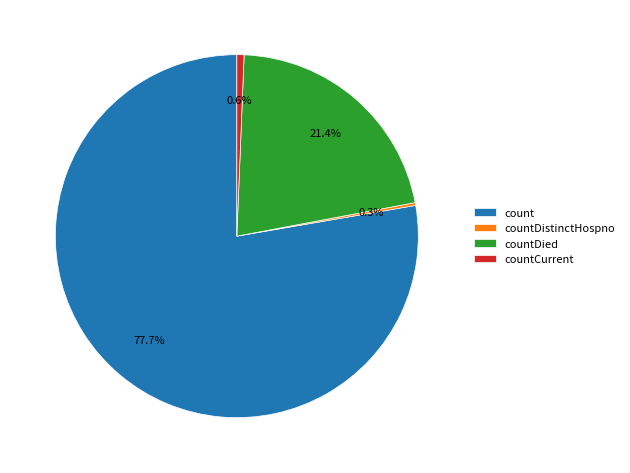

To the nearest percent, what percentage of the pie is countCurrent?

1%